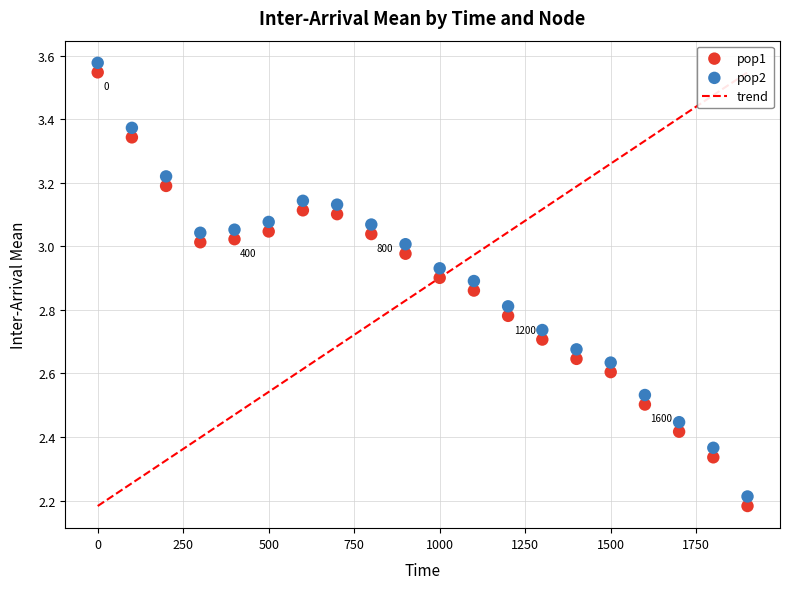

What is the X range (max minus min) for the scatter plot?

1900.0